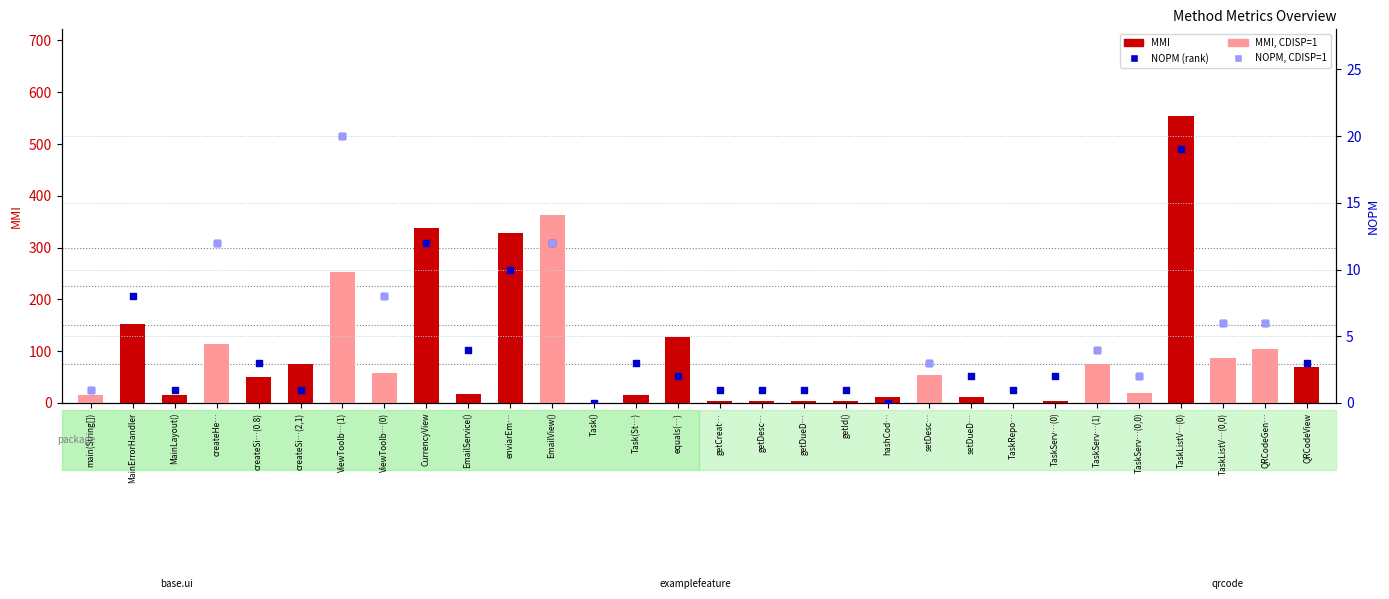

Which series has the largest Y range (max minus min)?

MMI (count)